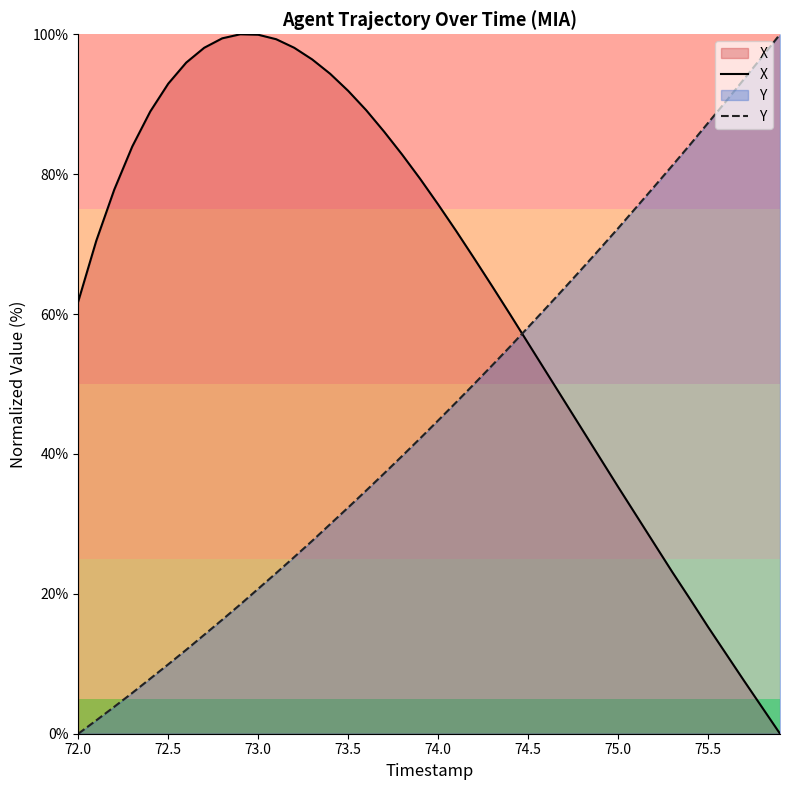

Reading right to left, extract all data points from this chart.

X: 0.0	3.8	7.6	11.4	15.3	19.3	23.2	27.2	31.3	35.3	39.4	43.5	47.6	51.7	55.8	59.9	64.0	68.0	71.9	75.7	79.3	82.8	86.1	89.2	91.9	94.4	96.4	98.1	99.3	99.9	100.0	99.4	98.1	96.0	92.9	89.0	84.0	77.8	70.5	61.8
Y: 100.0	96.8	93.6	90.4	87.3	84.2	81.2	78.2	75.2	72.3	69.4	66.5	63.7	60.9	58.1	55.4	52.7	50.0	47.4	44.8	42.2	39.7	37.2	34.8	32.3	30.0	27.6	25.3	23.0	20.7	18.5	16.3	14.1	12.0	9.9	7.9	5.8	3.9	1.9	0.0